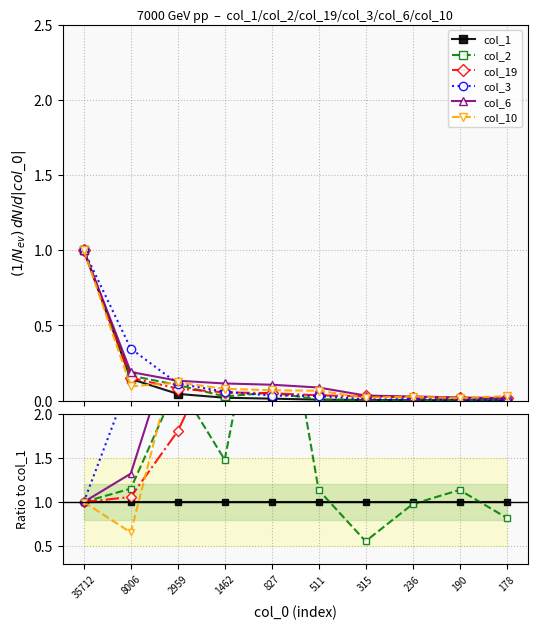

True or false: col_10 has a value of 7.9 at 178.

False